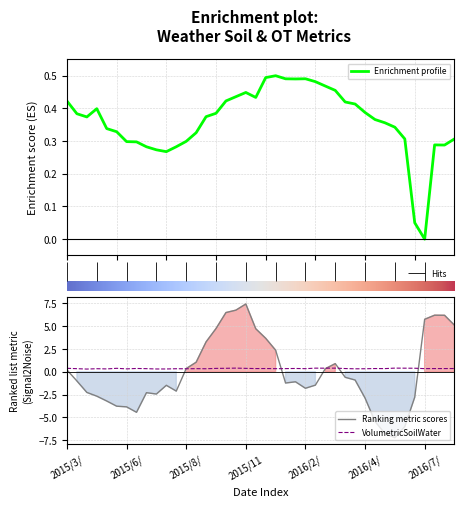

True or false: OT has more than 2 interior local peaks.

True